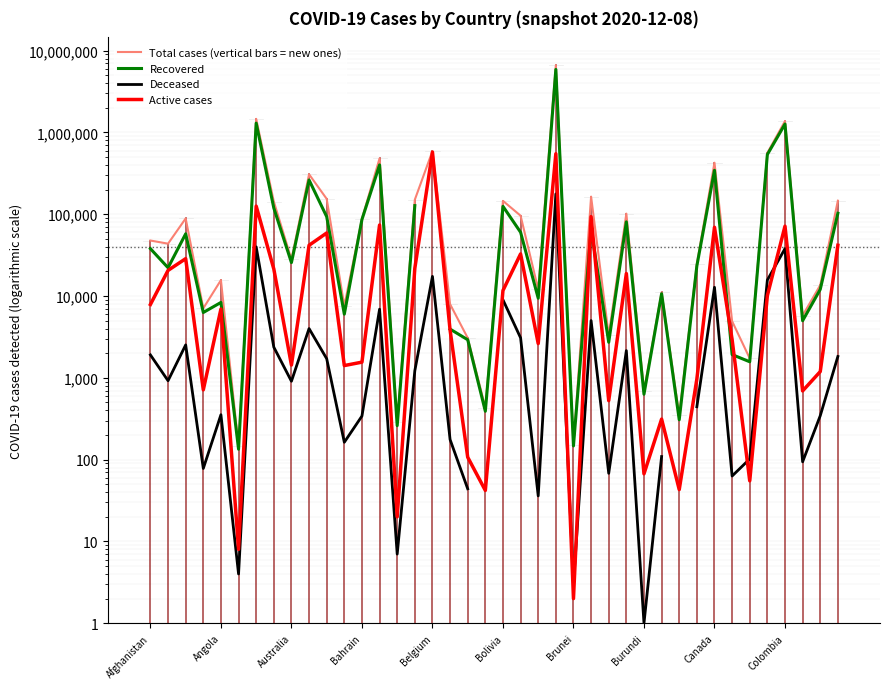

Which series changed the most between Canada and 21?

Total cases (vertical bars = new ones)